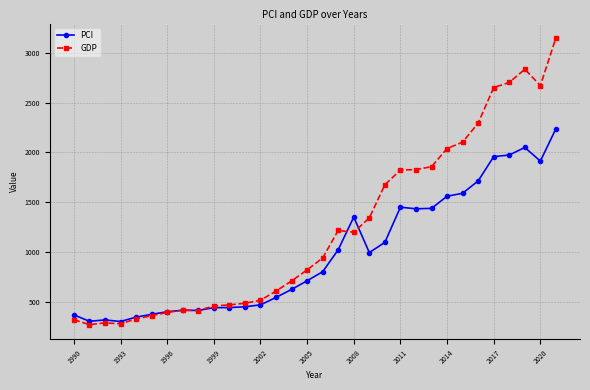

List the series in order of their overall mean, highest first.

GDP, PCI